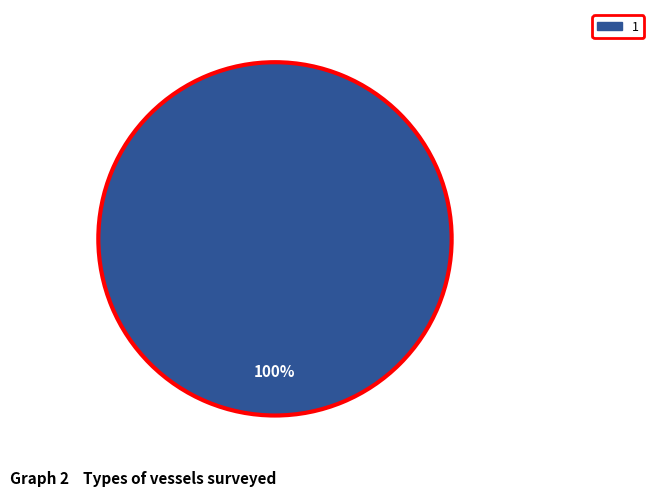

Does any single category account for the majority?

Yes